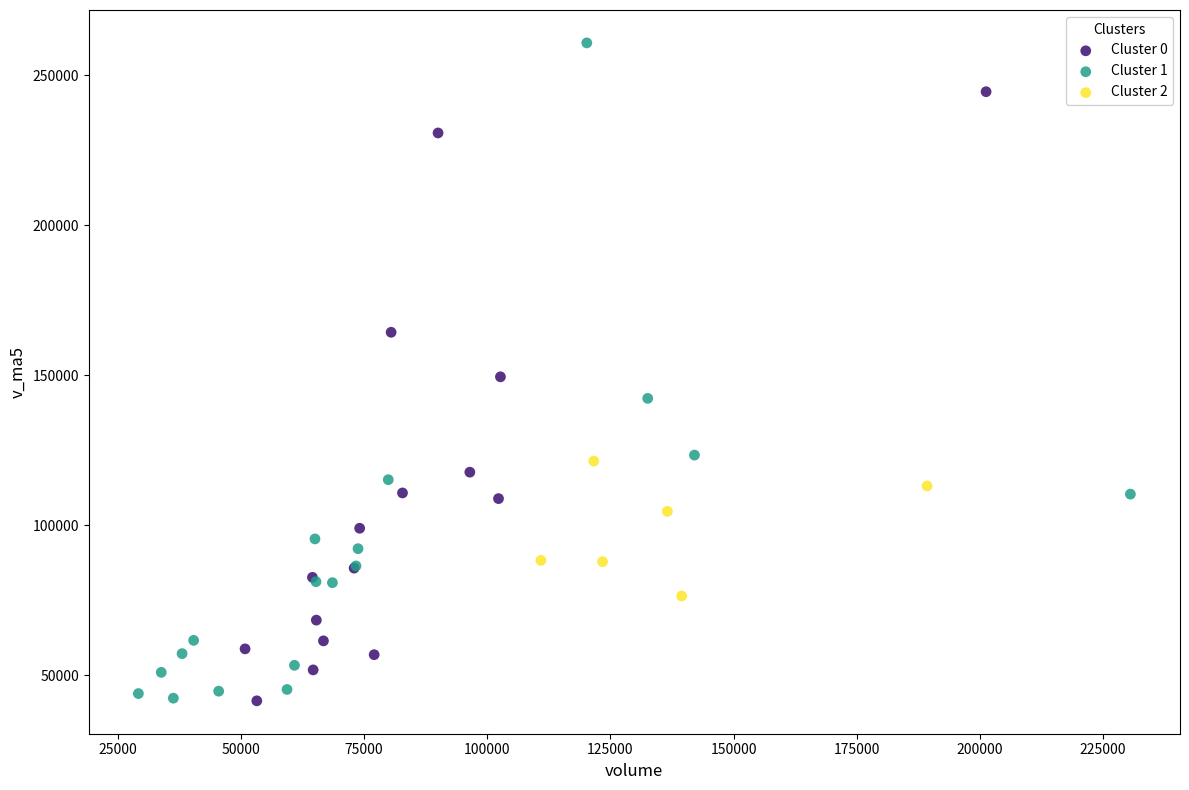

Which series reaches the maximum Y coordinate?

Cluster 1